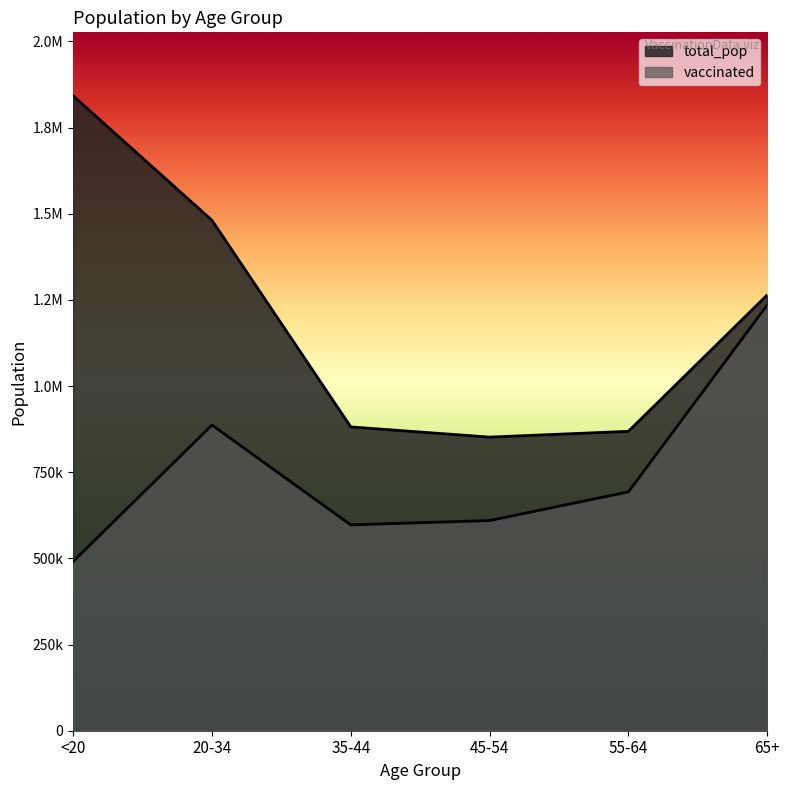

What is the difference between the maximum and minimum values in the total_pop series?

990184